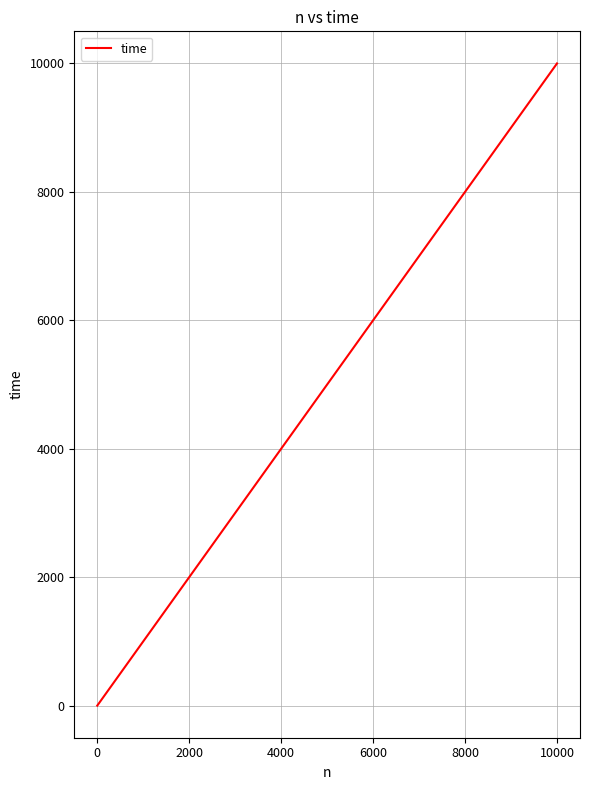

What is the difference between the maximum and minimum values?

9999